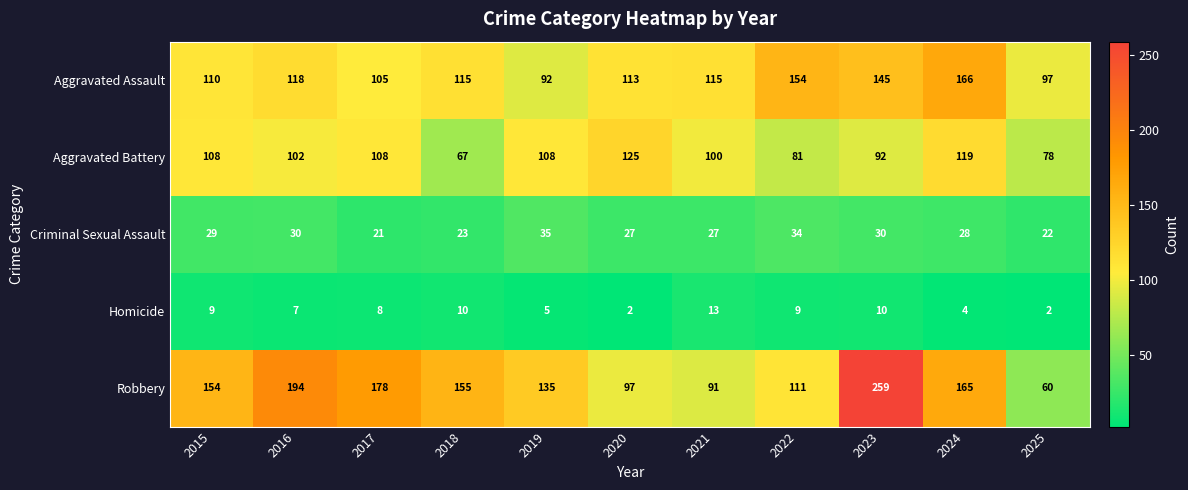

What is the difference between the highest and lowest values at 2015?

145